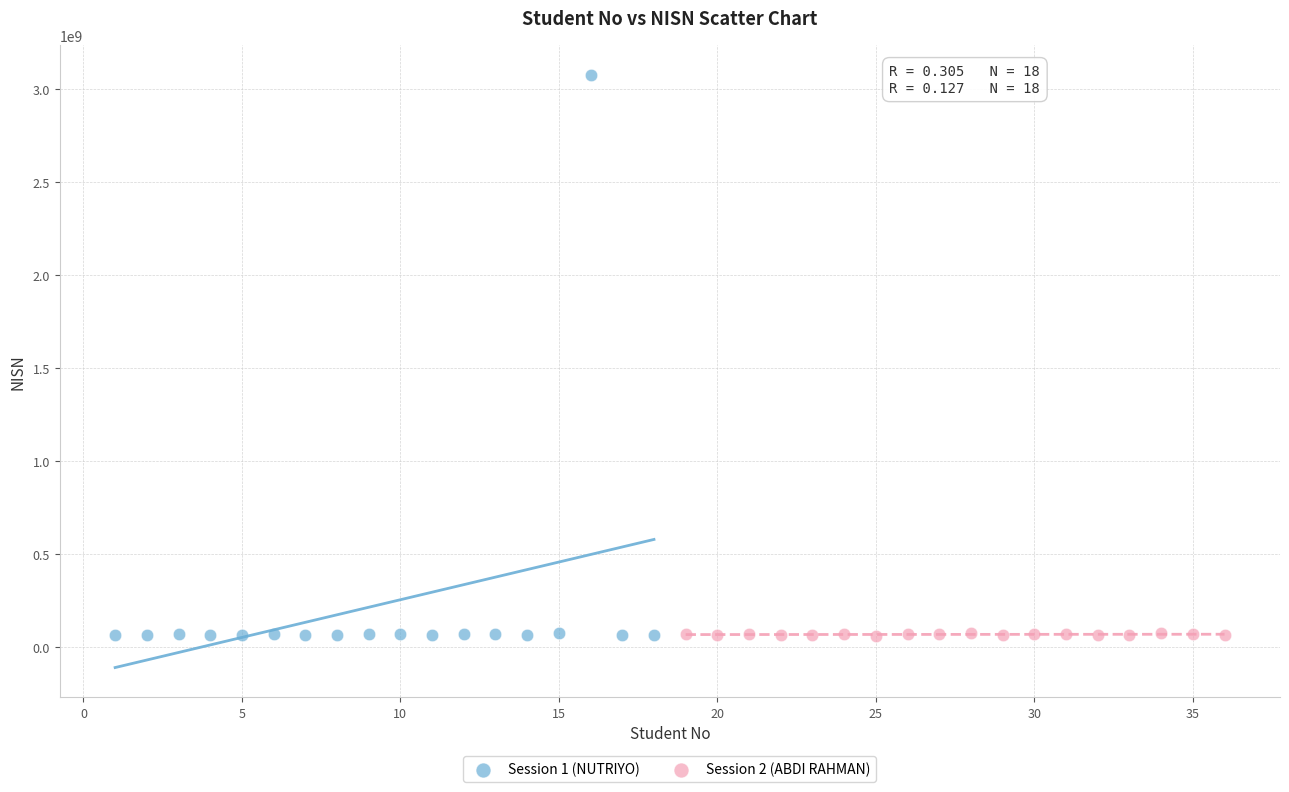

Which series reaches the maximum Y coordinate?

Session 1 (NUTRIYO)